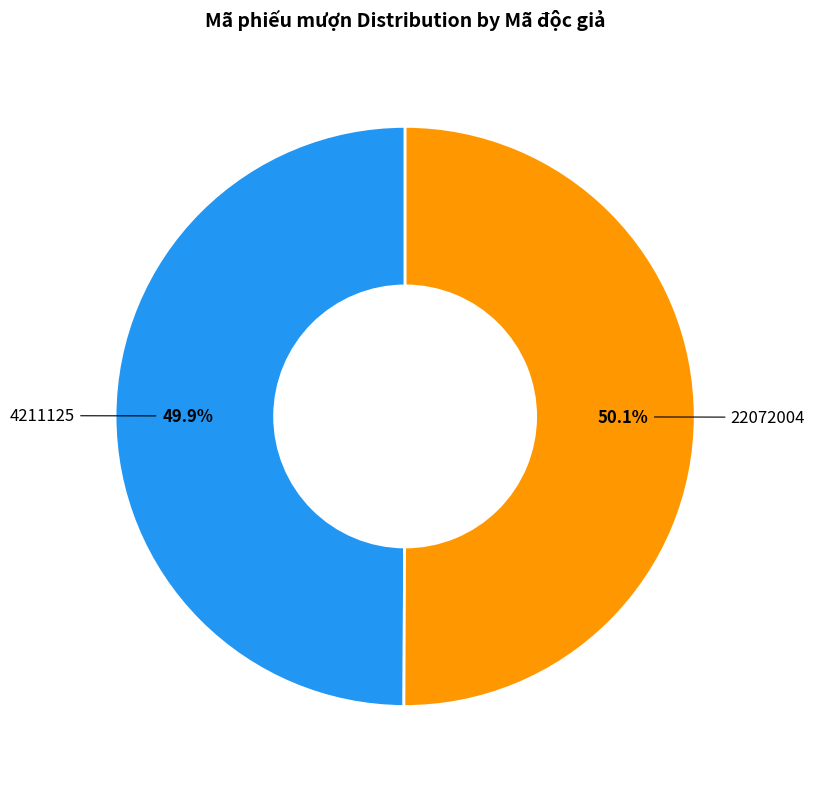

Does any single category account for the majority?

Yes